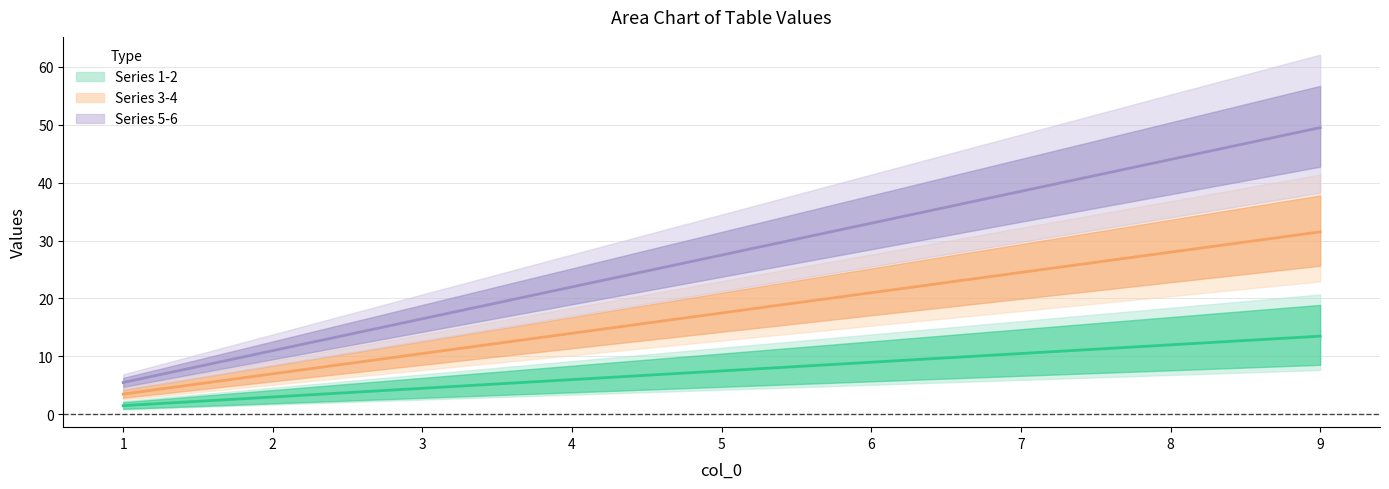

At which label does Series 1-2 first exceed 7?

5